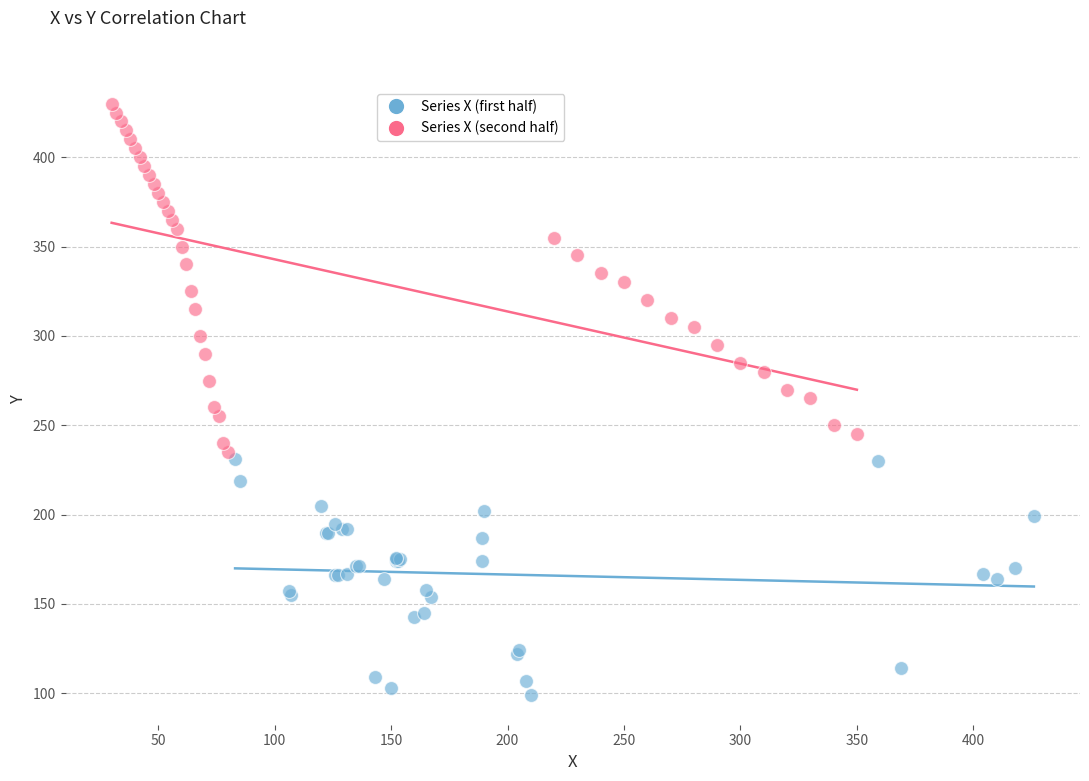

Which series contains the lowest Y value?

Series X (first half)